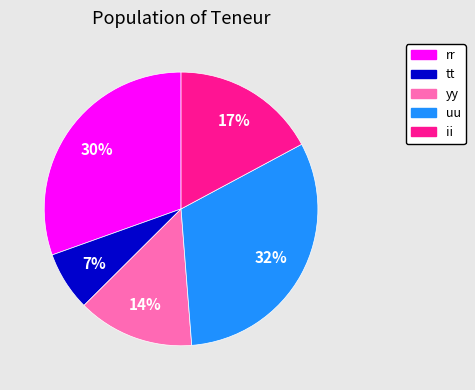

Which category has the biggest portion of the pie?

uu